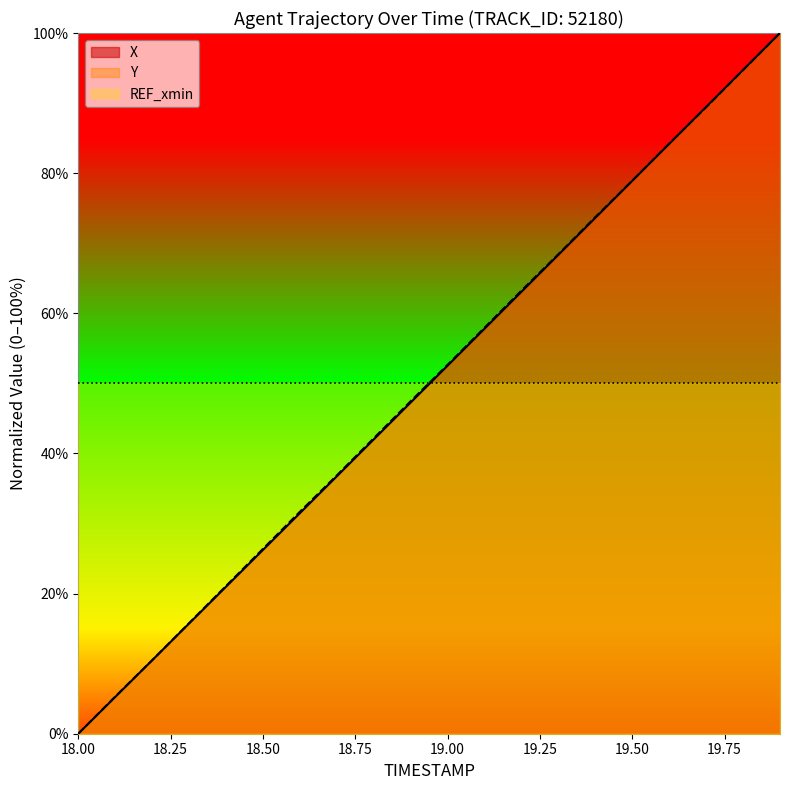

What are all the series names shown in the legend?

X, Y, REF_xmin